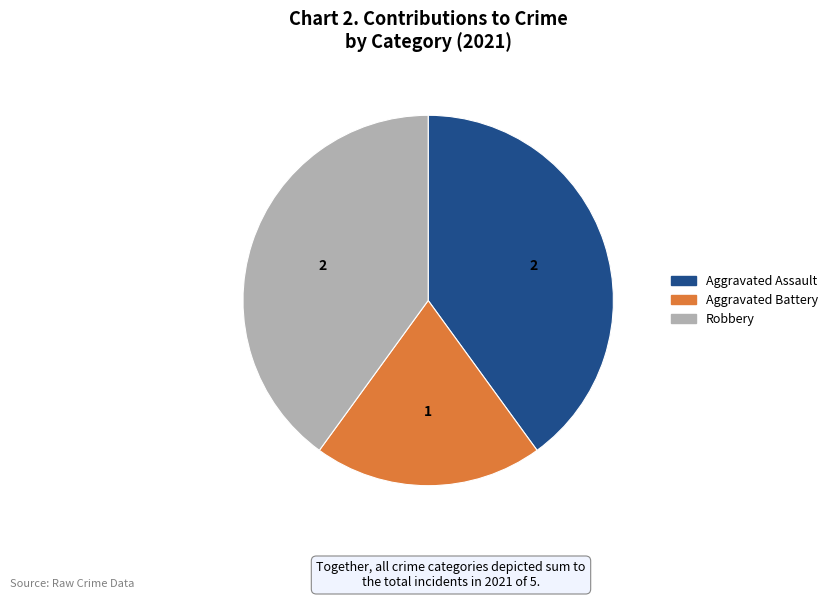

Which category has the smallest portion of the pie?

Aggravated Battery